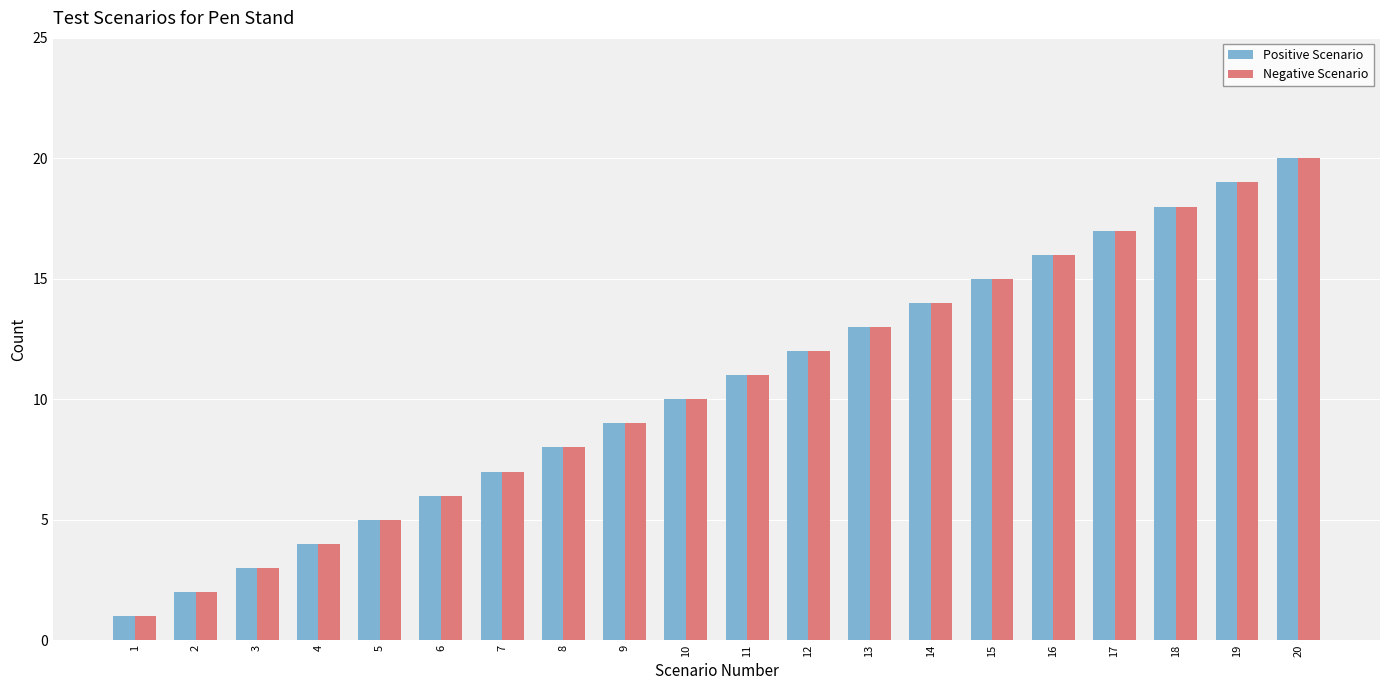

What is the approximate value of Negative Scenario at 20?

20